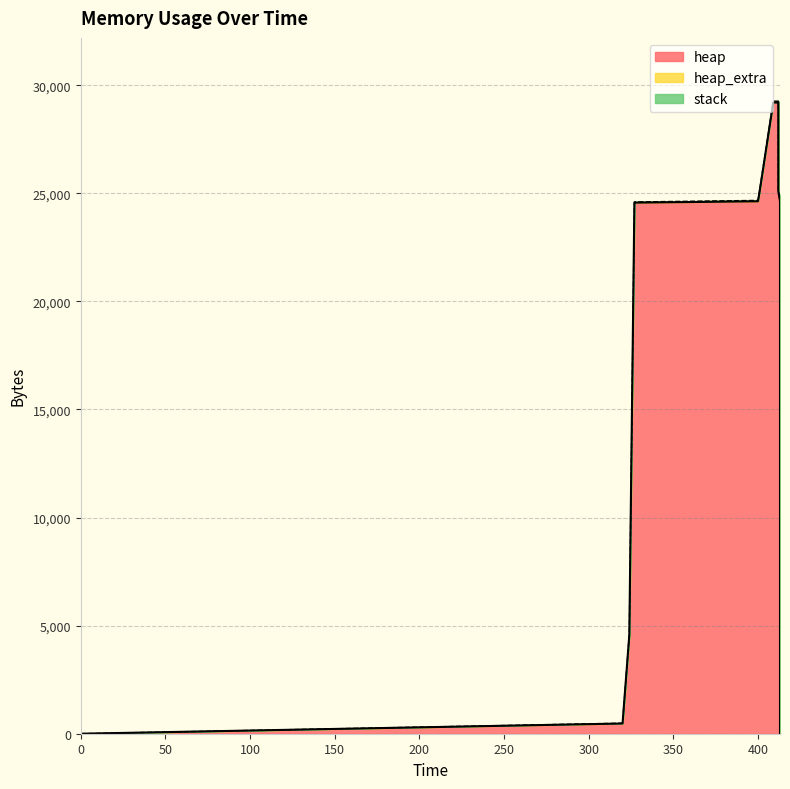

Which has a higher value, 413 or 401?

401